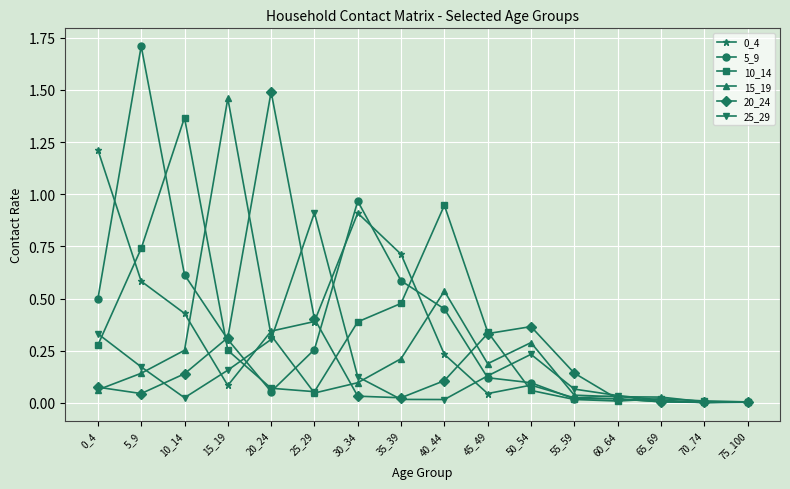

At which label does 5_9 reach its peak?

5_9